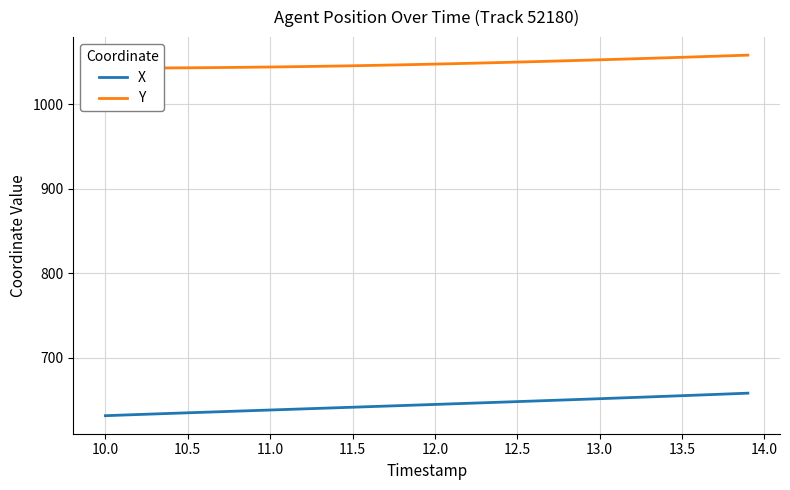

What is the maximum value for X?

658.4